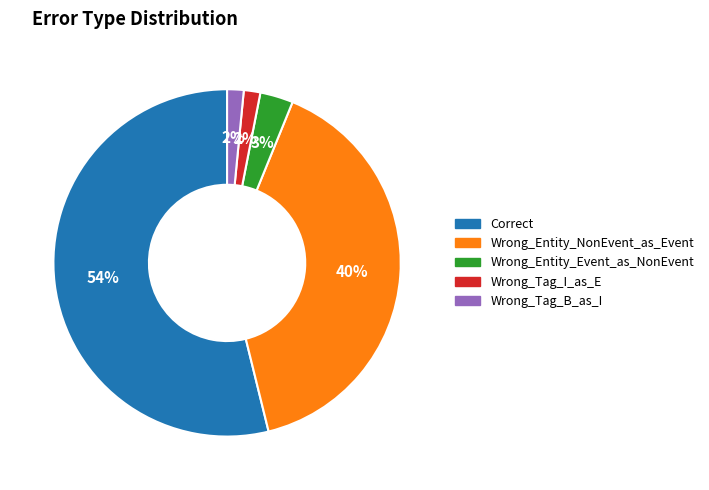

How many slices are in this pie chart?

5